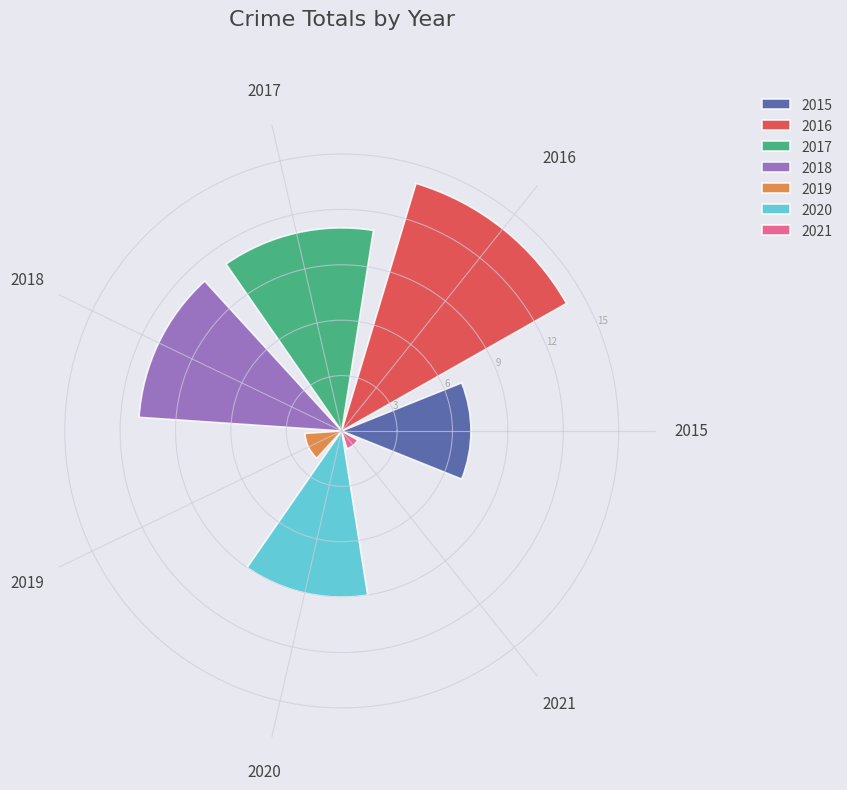

What is the approximate value of 2015 at 2018?

7